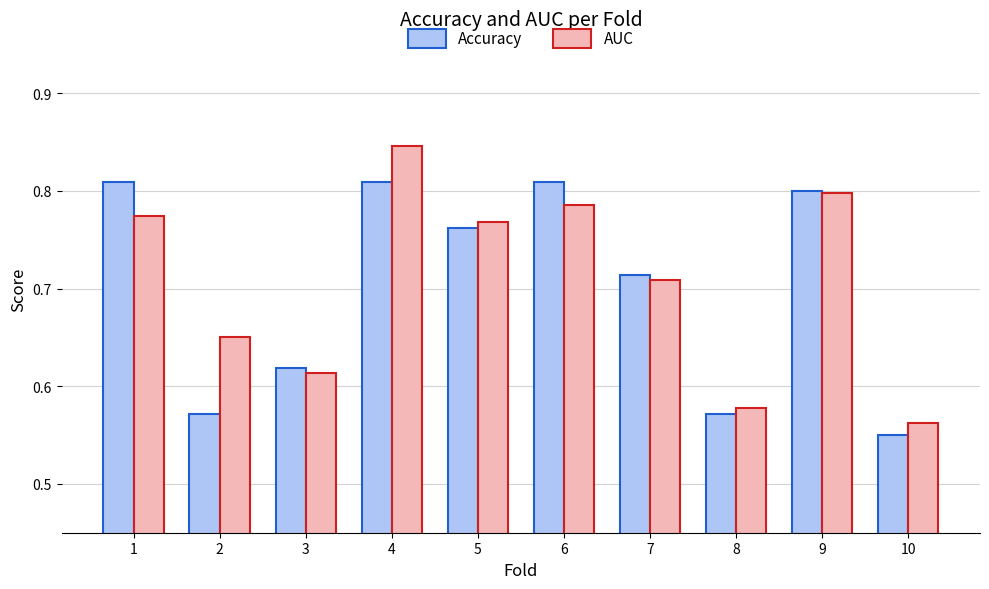

Which category has the lowest value across all series?

10